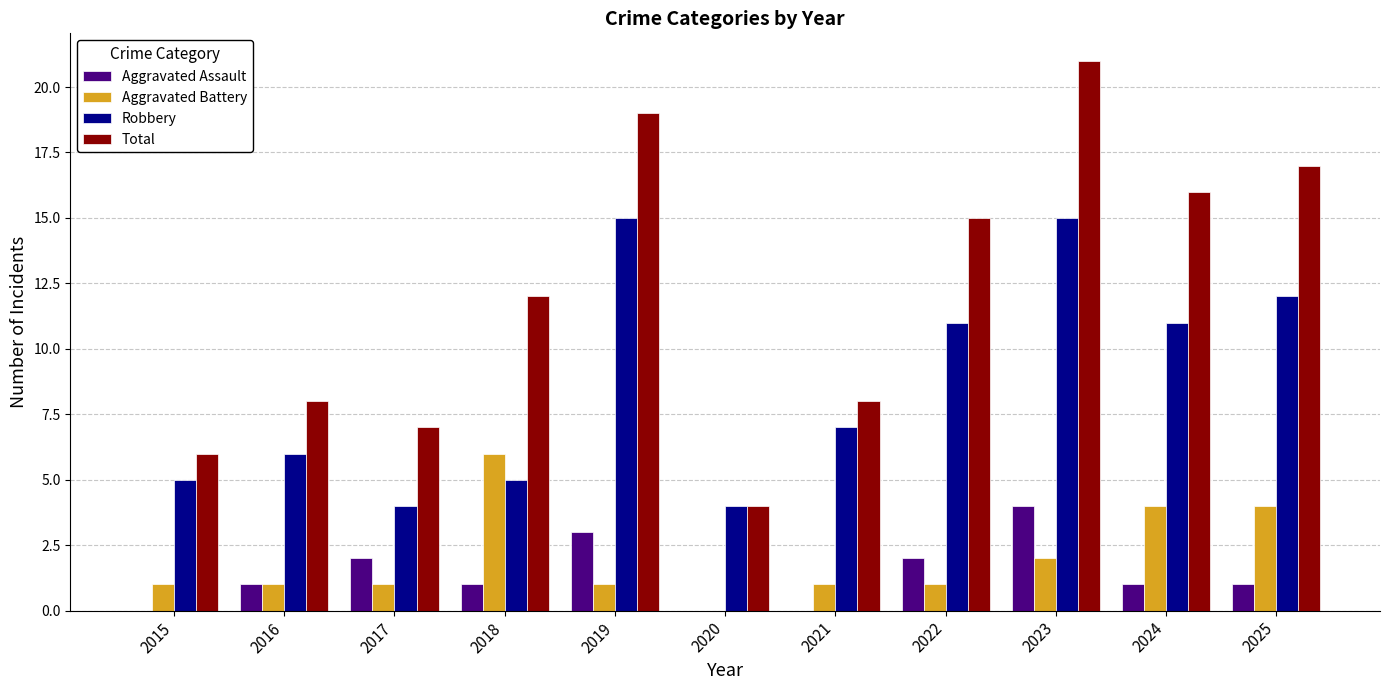

The Aggravated Battery series shows 0 at 2017. True or false?

False